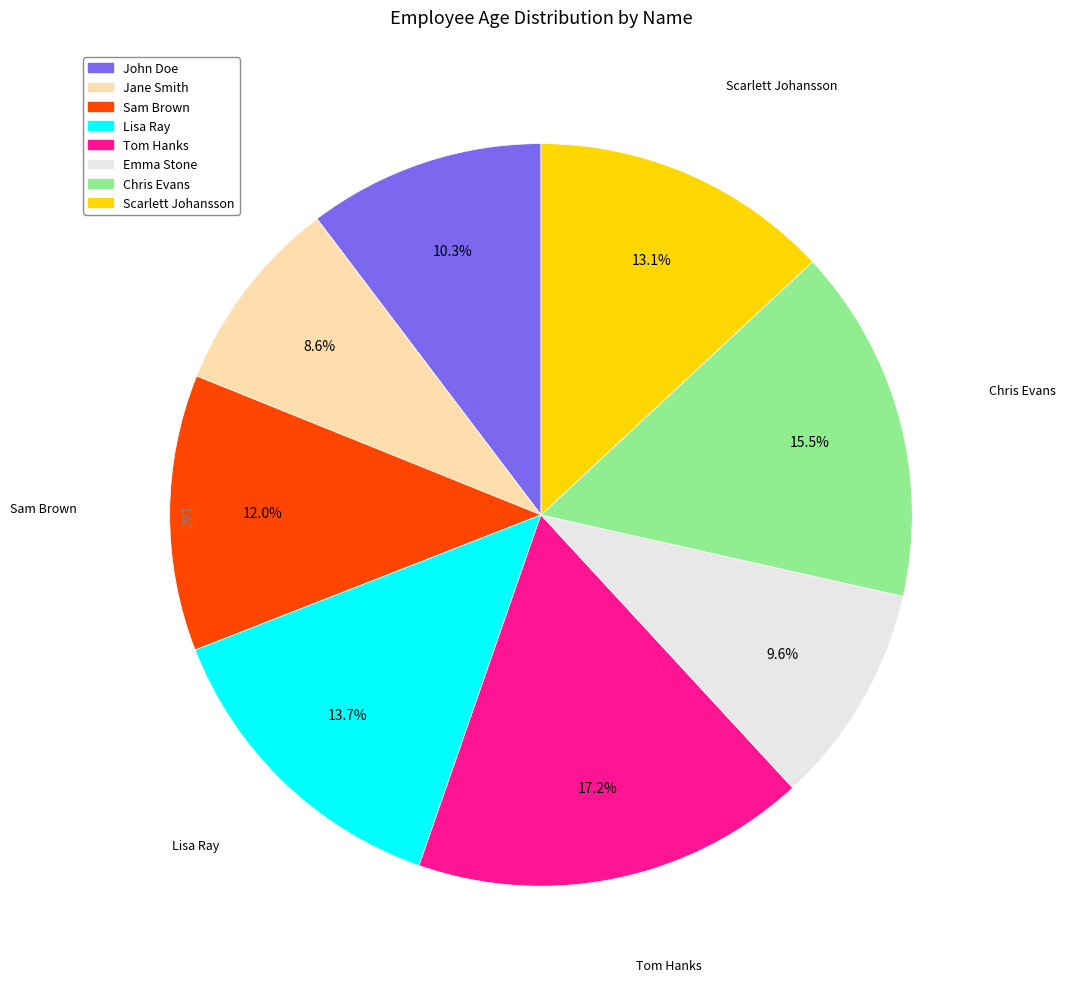

Count the number of slices in the pie.

8